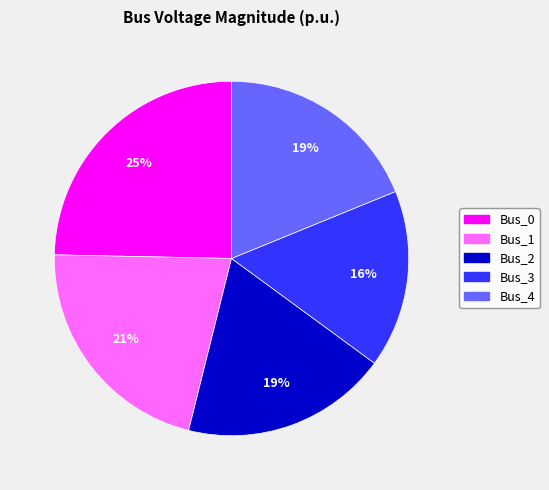

Is the sum of Bus_4 and Bus_2 greater than half?

No